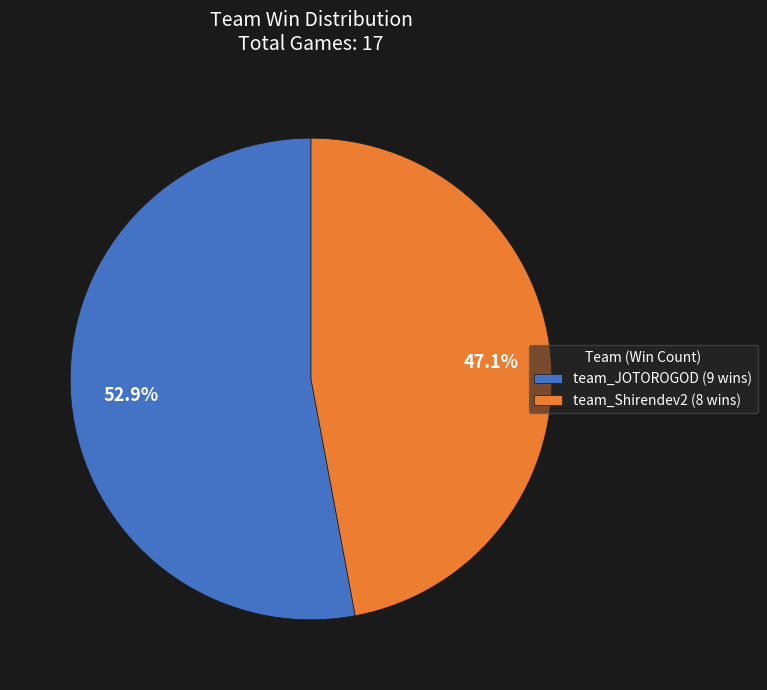

Is it true that team_Shirendev2 is 55% of the pie?

False